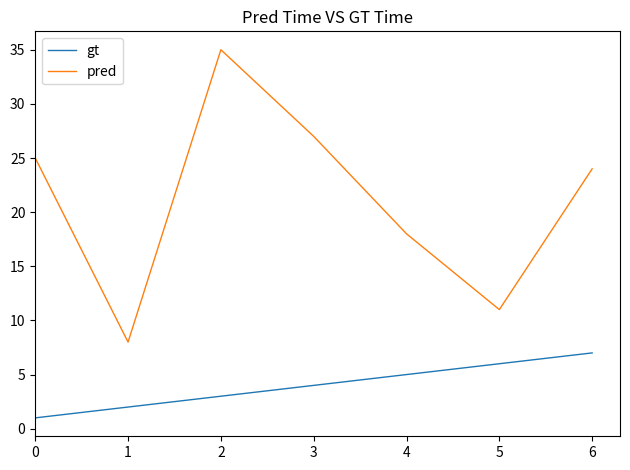

List the labels in order of gt value, largest first.

6, 5, 4, 3, 2, 1, 0